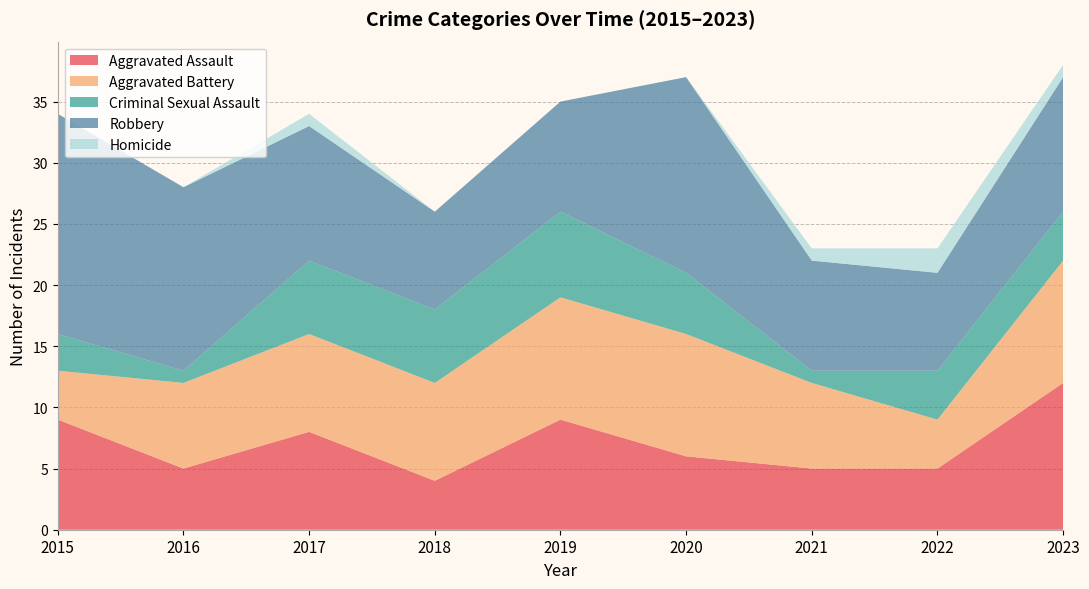

Reading right to left, list all the values displayed in this chart.

Aggravated Assault: 12	5	5	6	9	4	8	5	9
Aggravated Battery: 10	4	7	10	10	8	8	7	4
Criminal Sexual Assault: 4	4	1	5	7	6	6	1	3
Robbery: 11	8	9	16	9	8	11	15	18
Homicide: 1	2	1	0	0	0	1	0	0